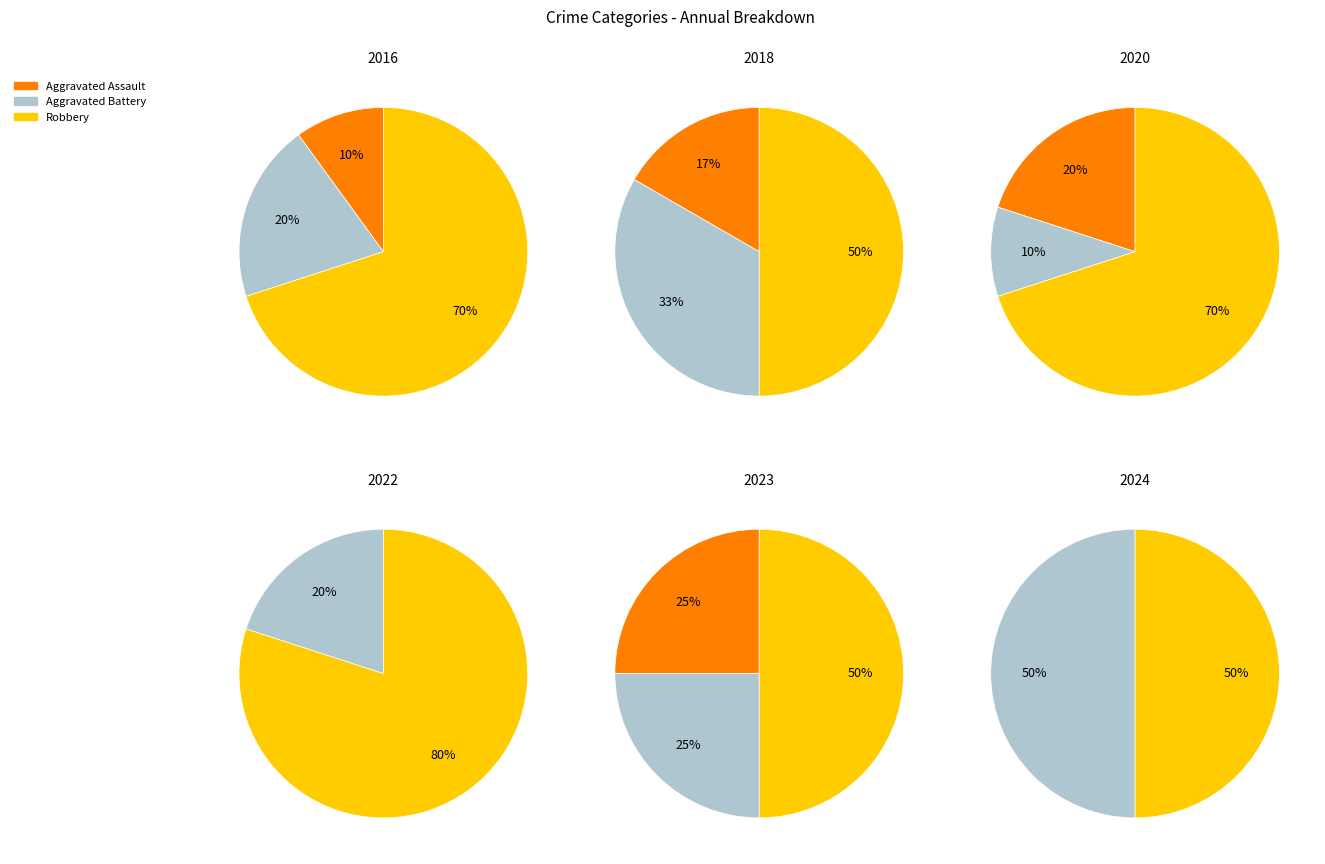

To the nearest percent, what portion does Robbery represent?

54%